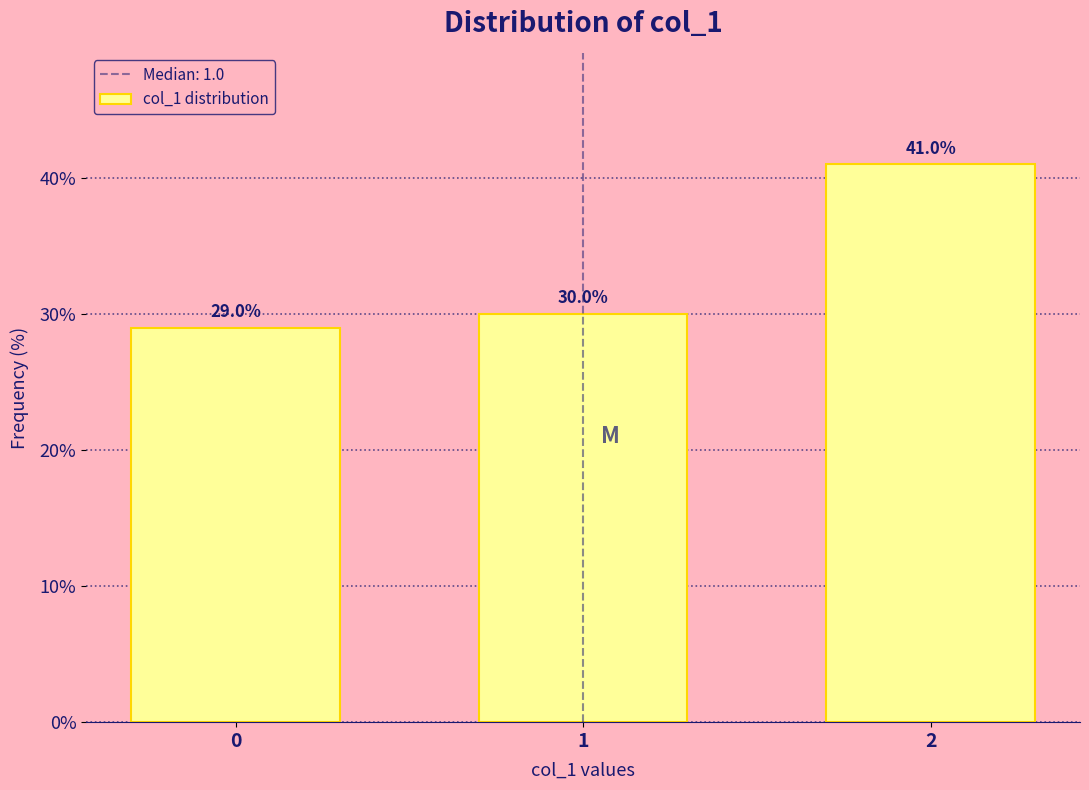

Reading right to left, what are all the values shown in this chart?

2=41.0	1=30.0	0=29.0